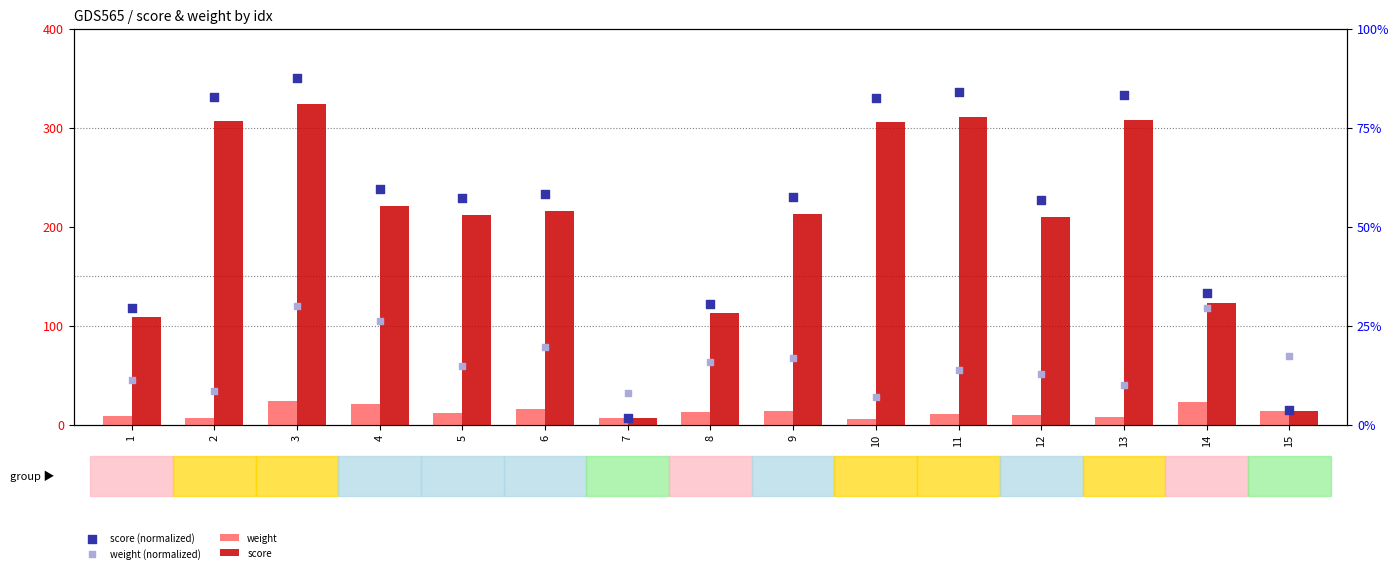

Is the value of score at 7 greater than the value of weight (normalized) at 2?

No